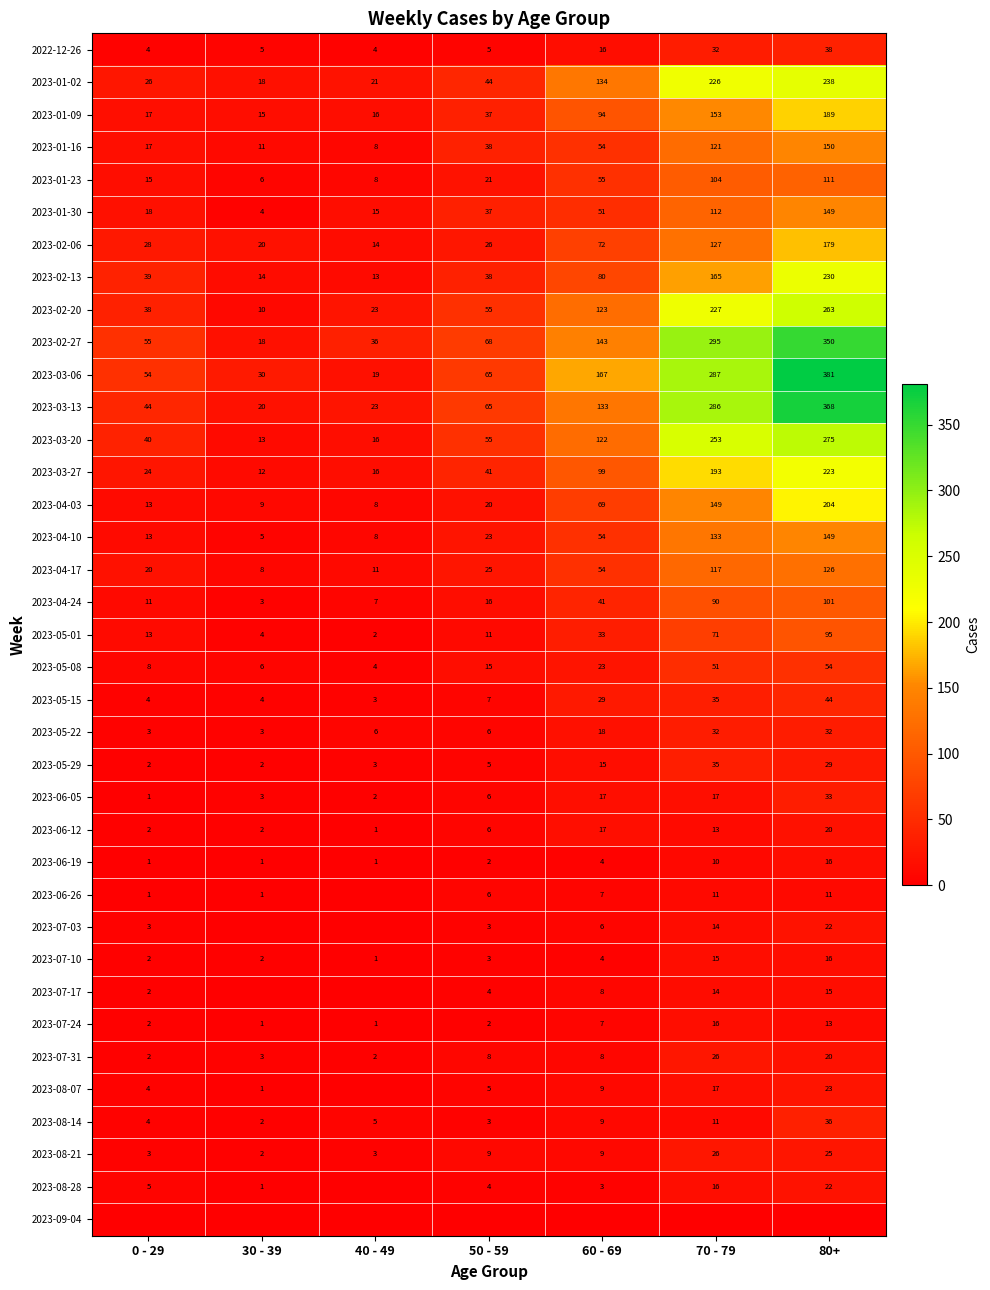

Rank the categories by 2023-04-03 value from lowest to highest.

40 - 49, 30 - 39, 0 - 29, 50 - 59, 60 - 69, 70 - 79, 80+